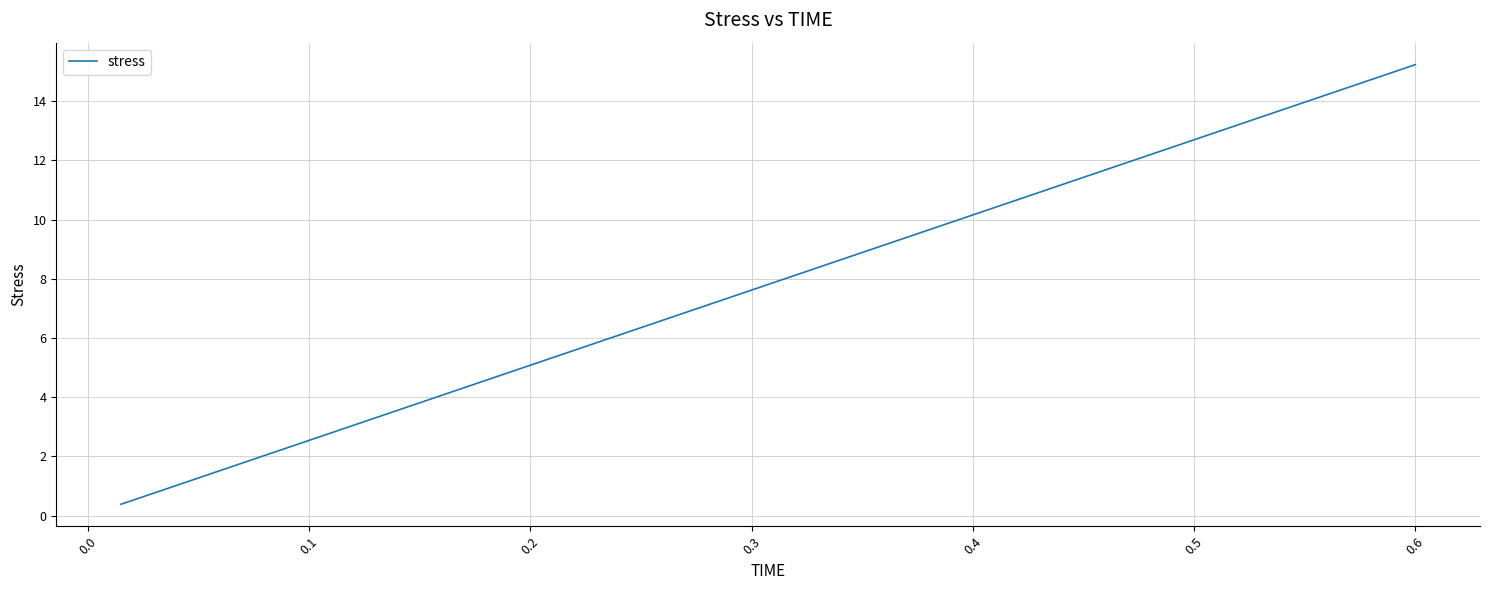

What is the maximum value shown in the chart?

15.2